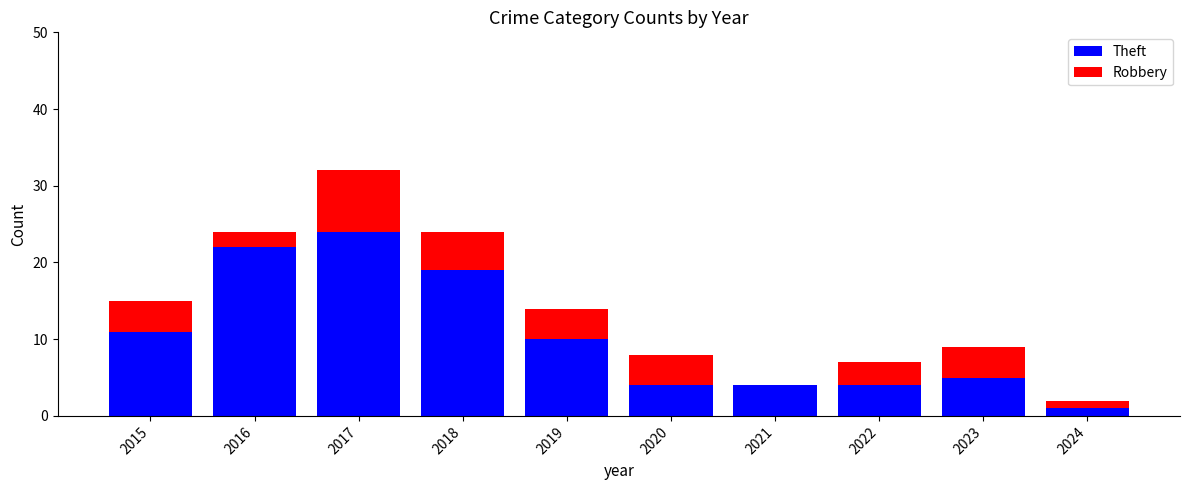

Count the number of data series in this chart.

2